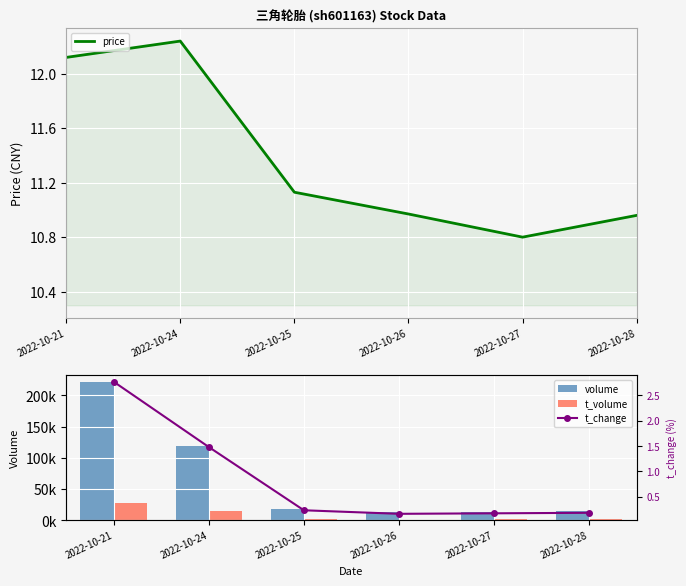

What is the value of the t_volume bar at the 3rd from the left?

2081.0